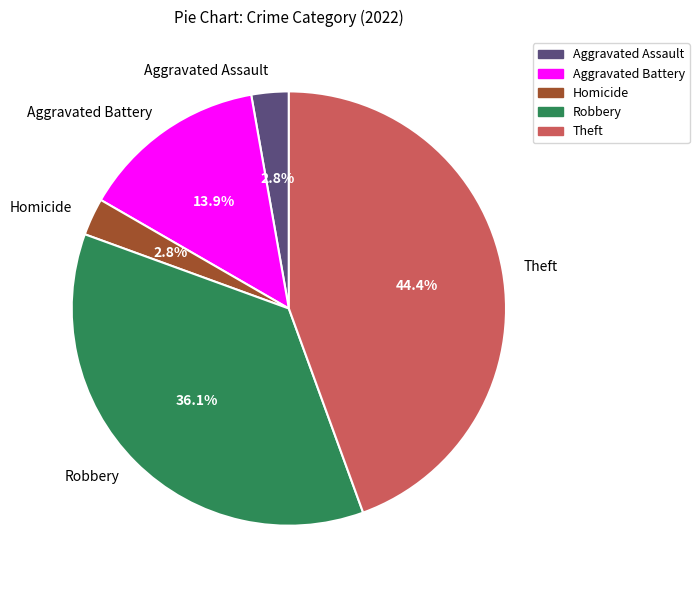

How many slices are in this pie chart?

5